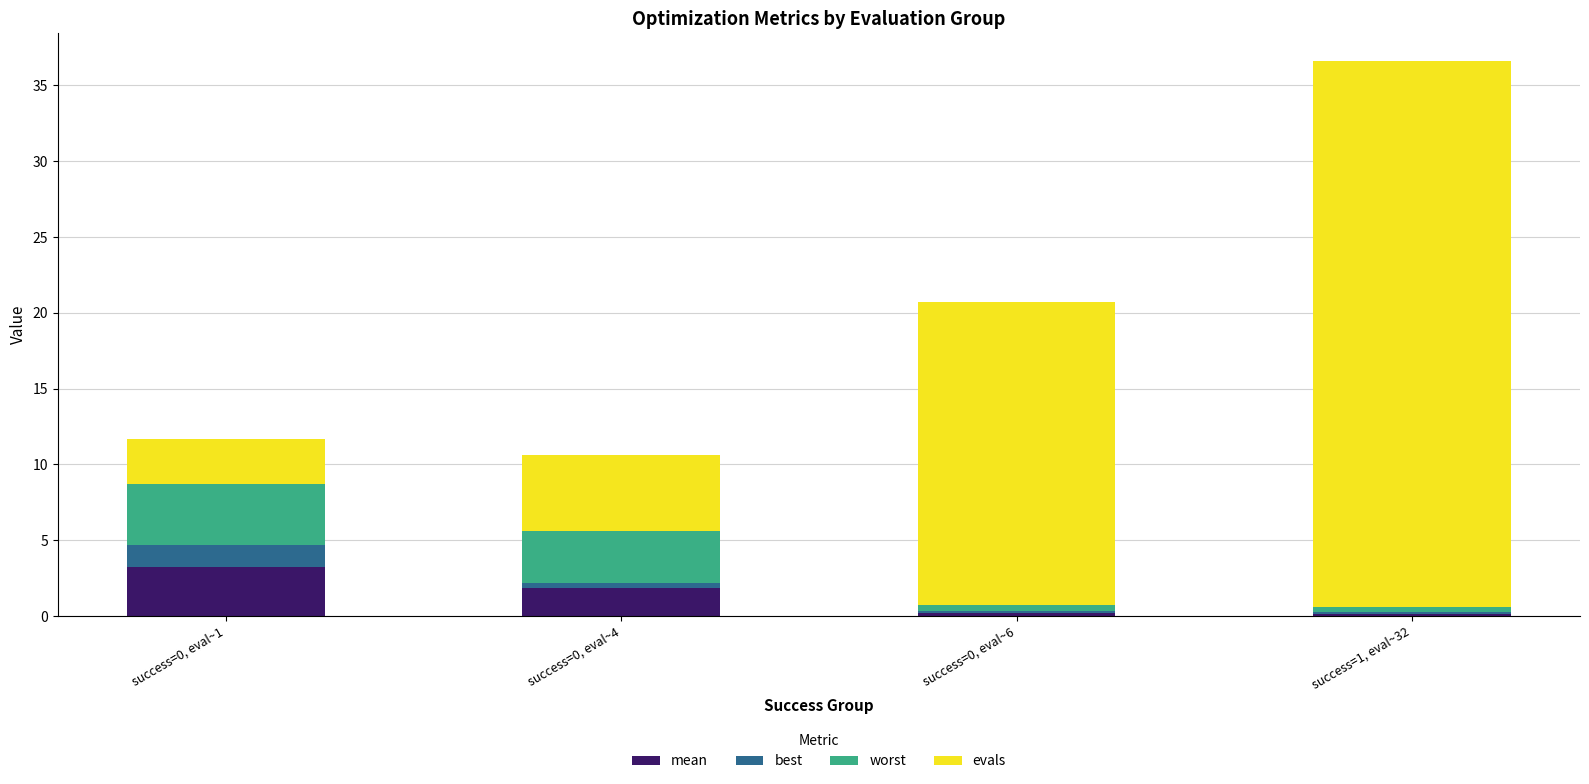

Are the bars horizontal?

No